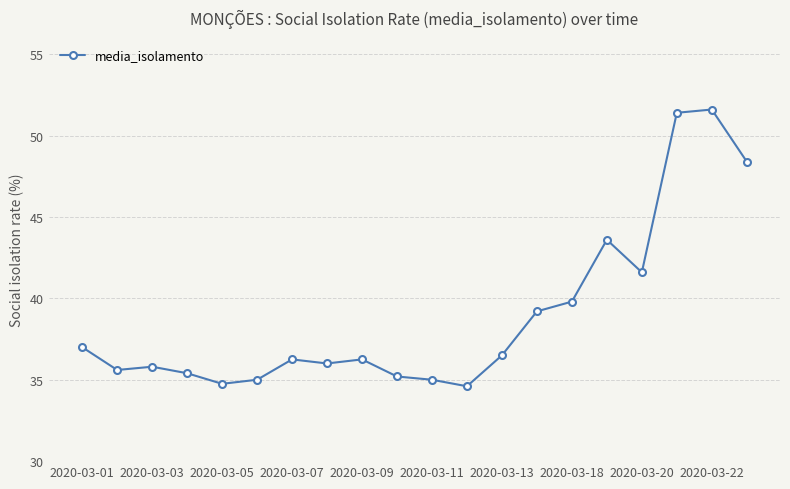

What is the greatest value displayed?

51.6